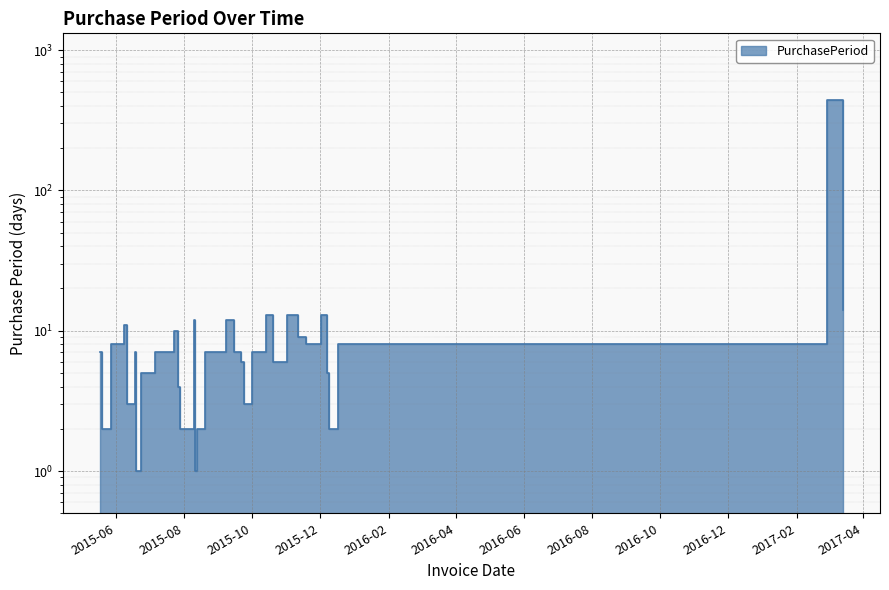

Approximately how many times larger is the value at 2017-03-14 compared to 2015-08-11?

14.0